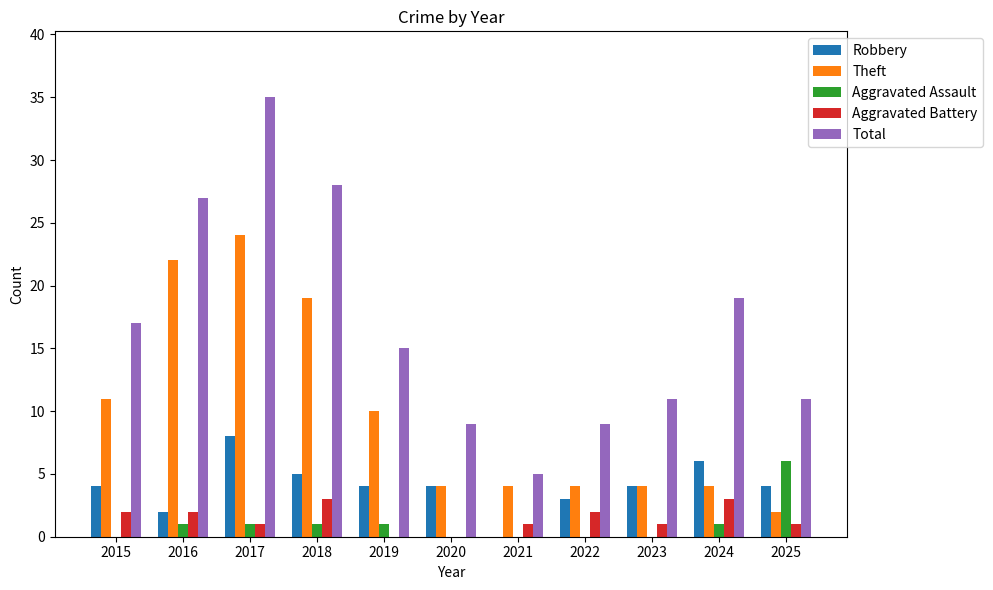

What is the total value across all series at 2024?

33